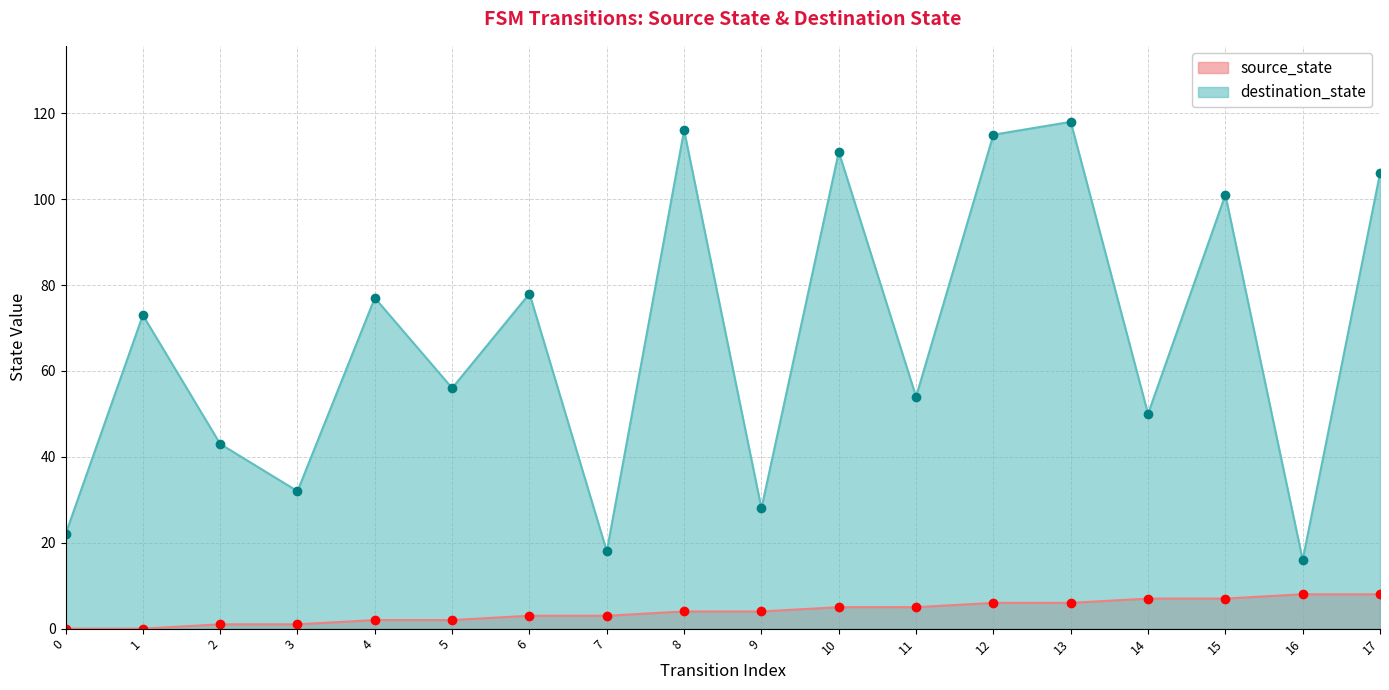

Between 0 and 2, which is larger?

2